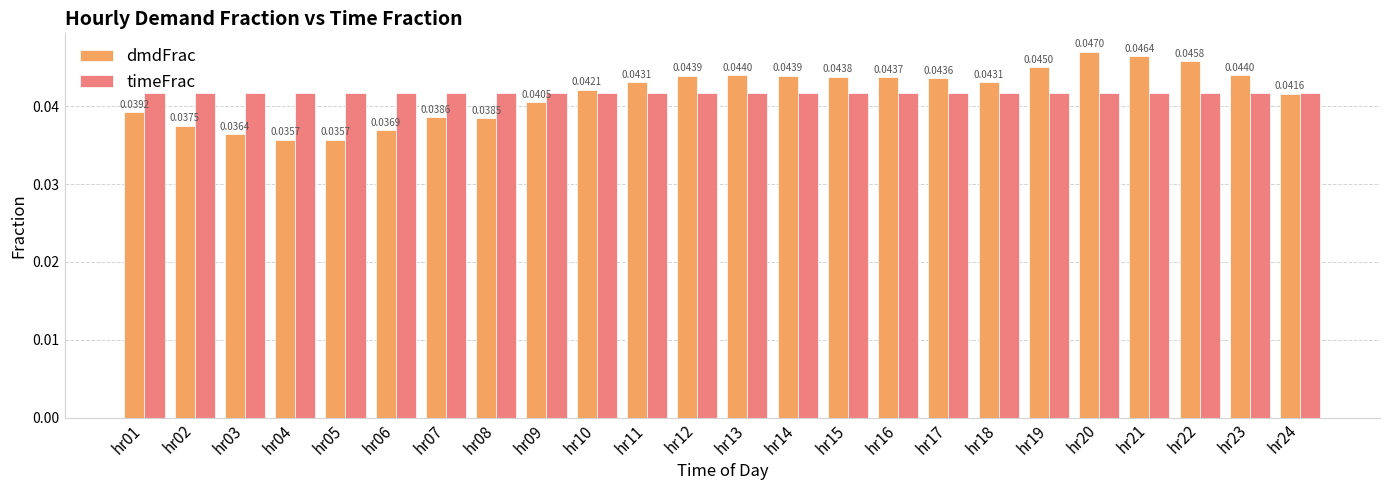

What is the sum of the dmdFrac values at hr06 and hr07?

0.1